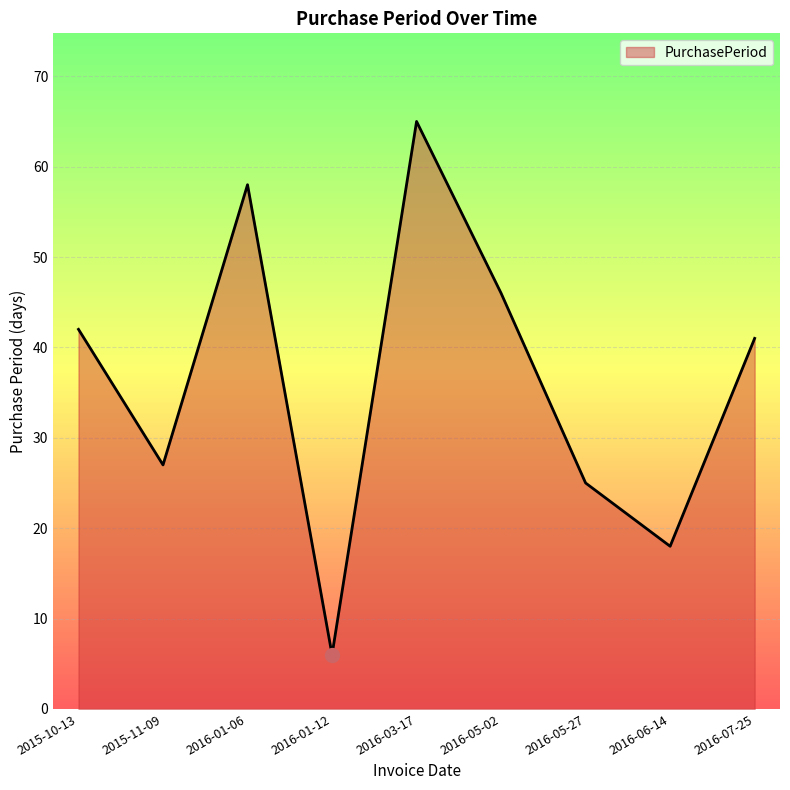

Which category has the highest value across all series?

2016-03-17